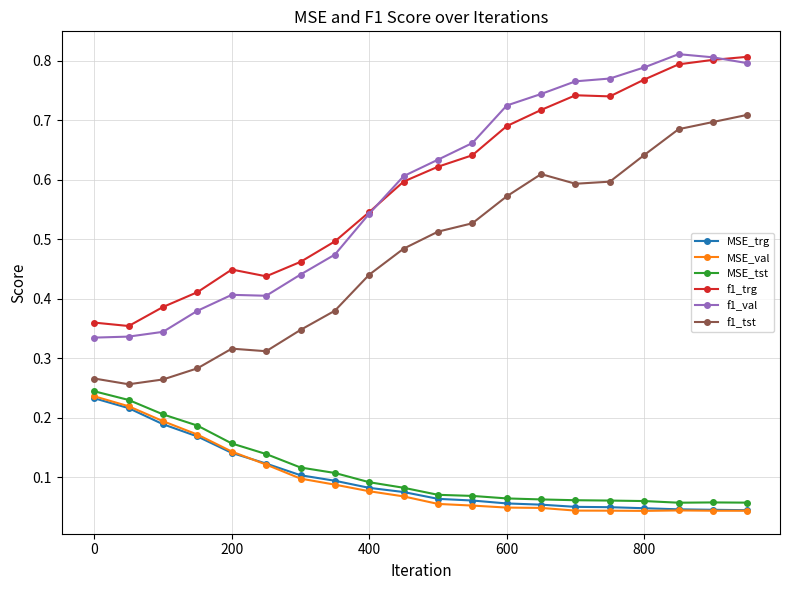

True or false: f1_trg and MSE_val cross at least once.

False